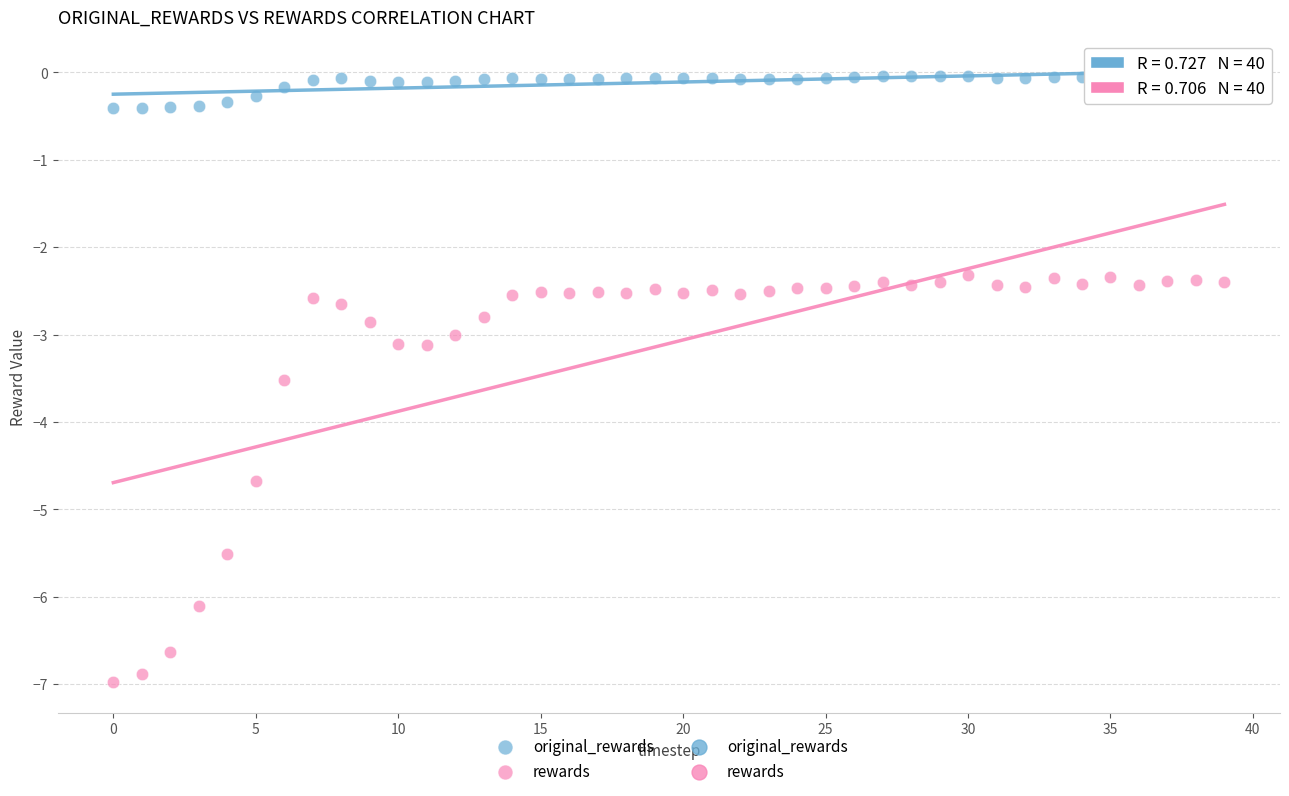

Which series reaches the minimum Y coordinate?

rewards